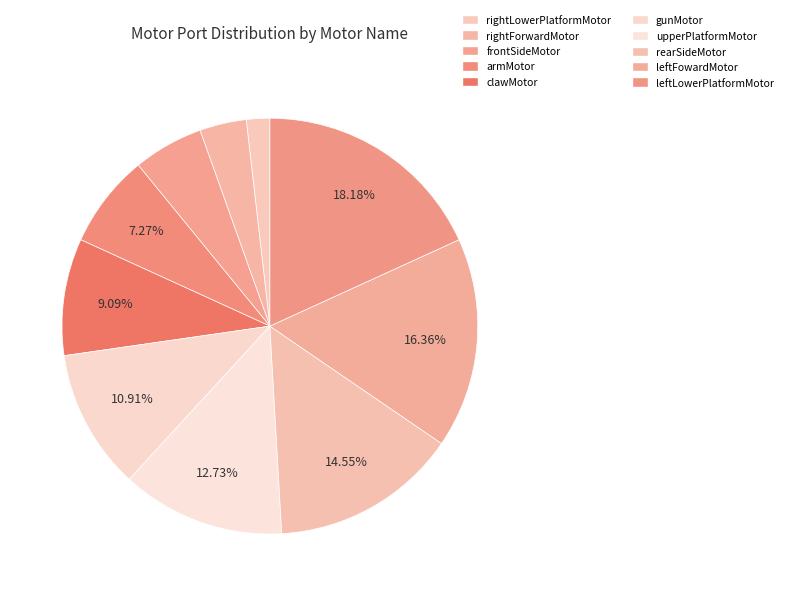

To the nearest percent, what is the difference between the gunMotor and upperPlatformMotor slice percentages?

2%